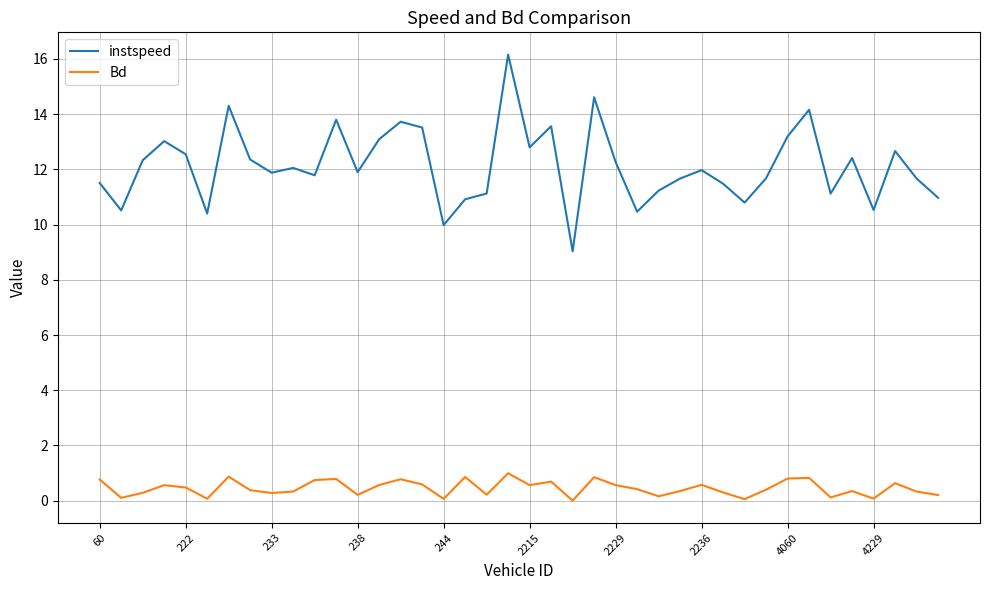

True or false: Bd and instspeed intersect in this chart.

False